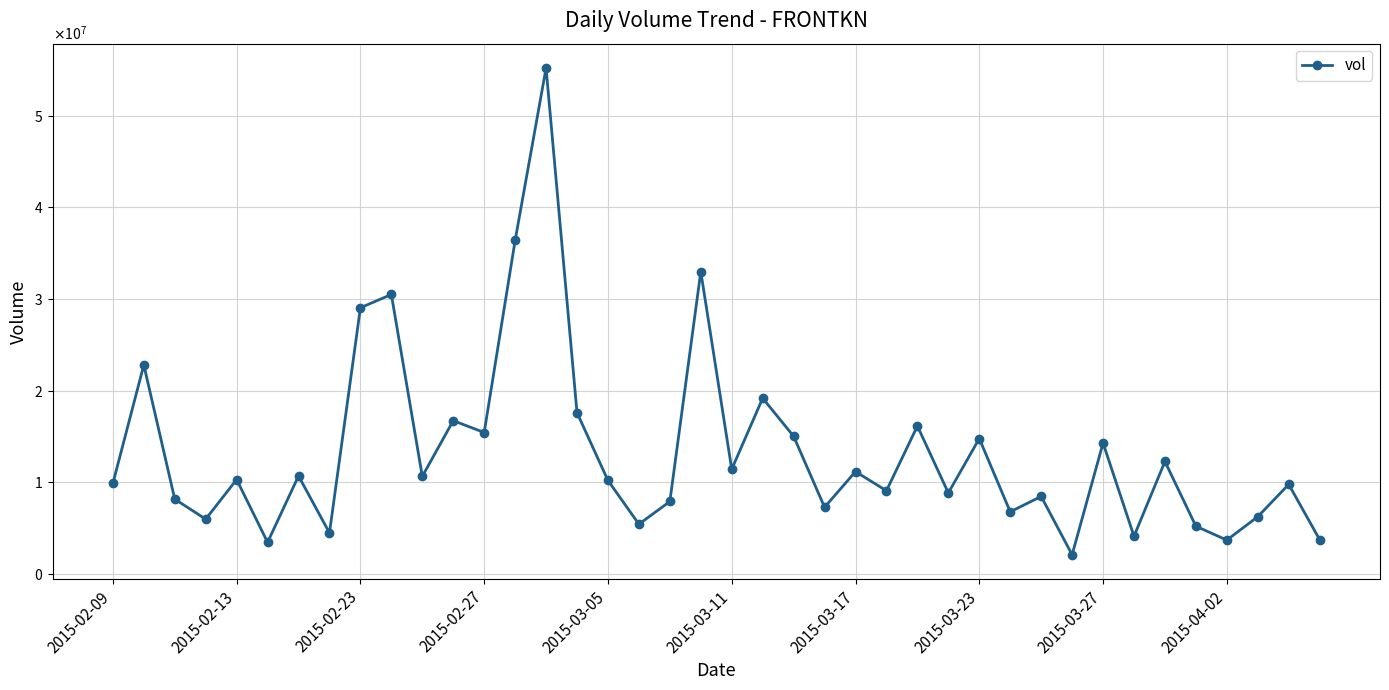

Does the chart have visible grid lines?

Yes